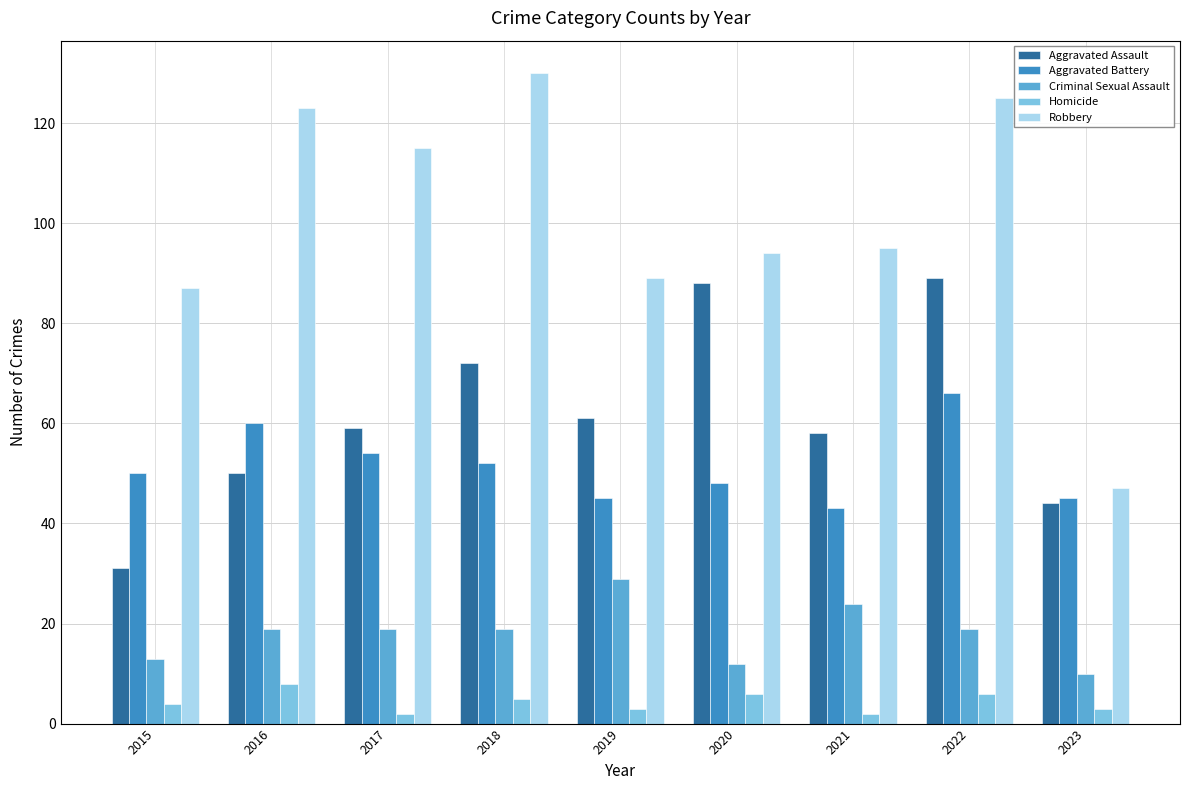

At which category is the sum across all series the highest?

2022